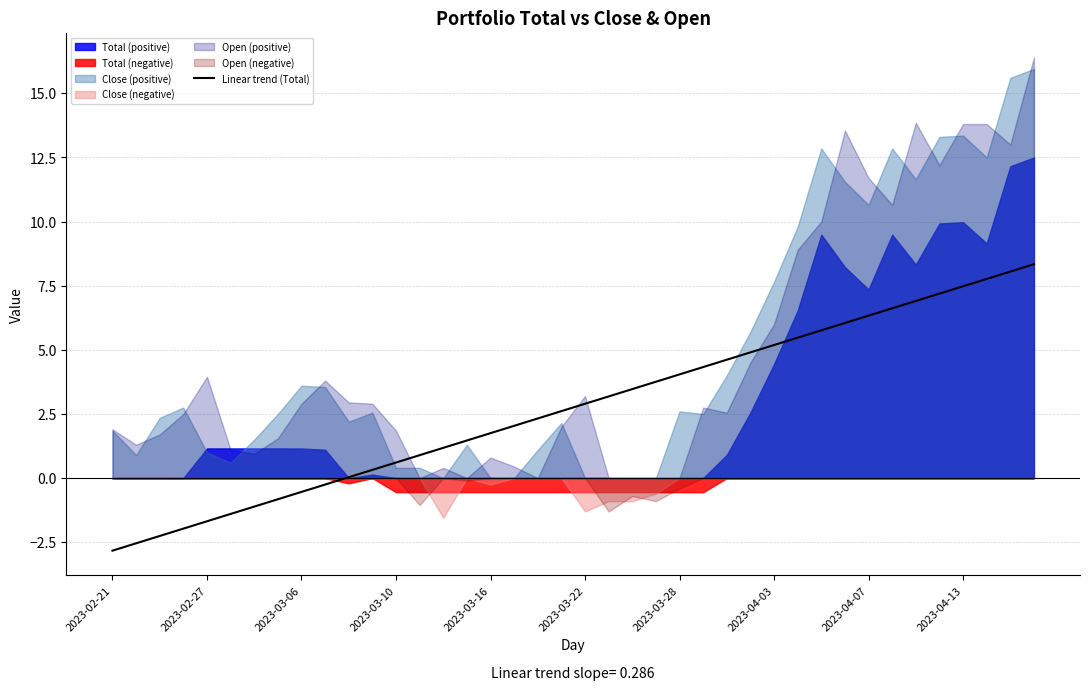

Is it true that Linear trend (Total) equals -1.7 at 2023-02-27?

True